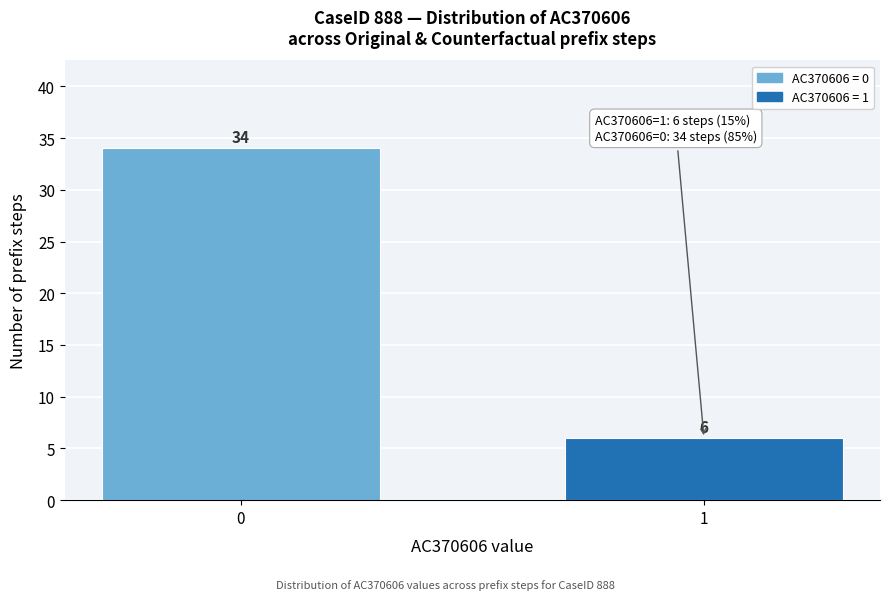

Reading left to right, list all the values displayed in this chart.

0=34	1=6